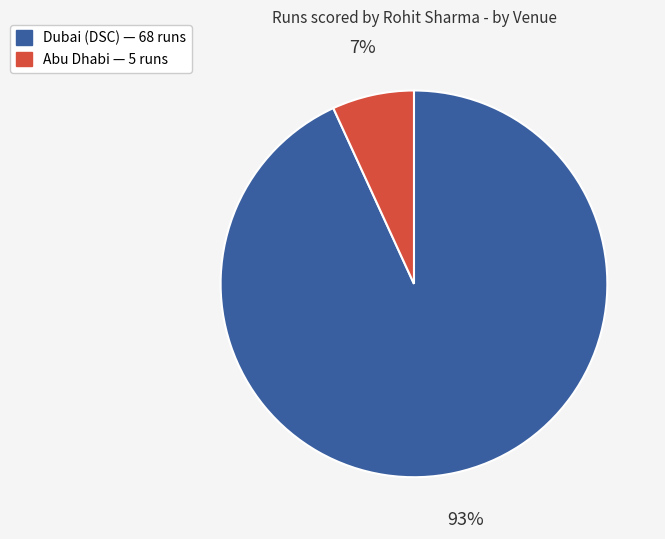

Which slice is the smallest?

Abu Dhabi